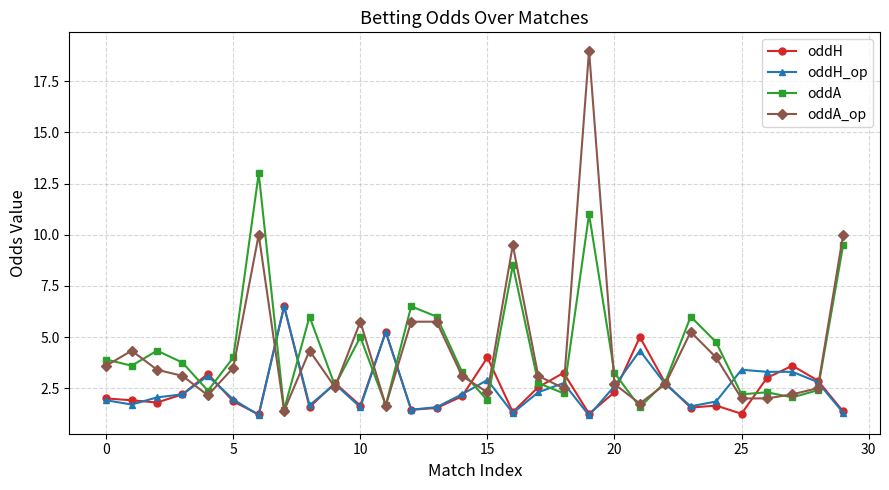

What is the lowest value of the oddH_op series?

1.2